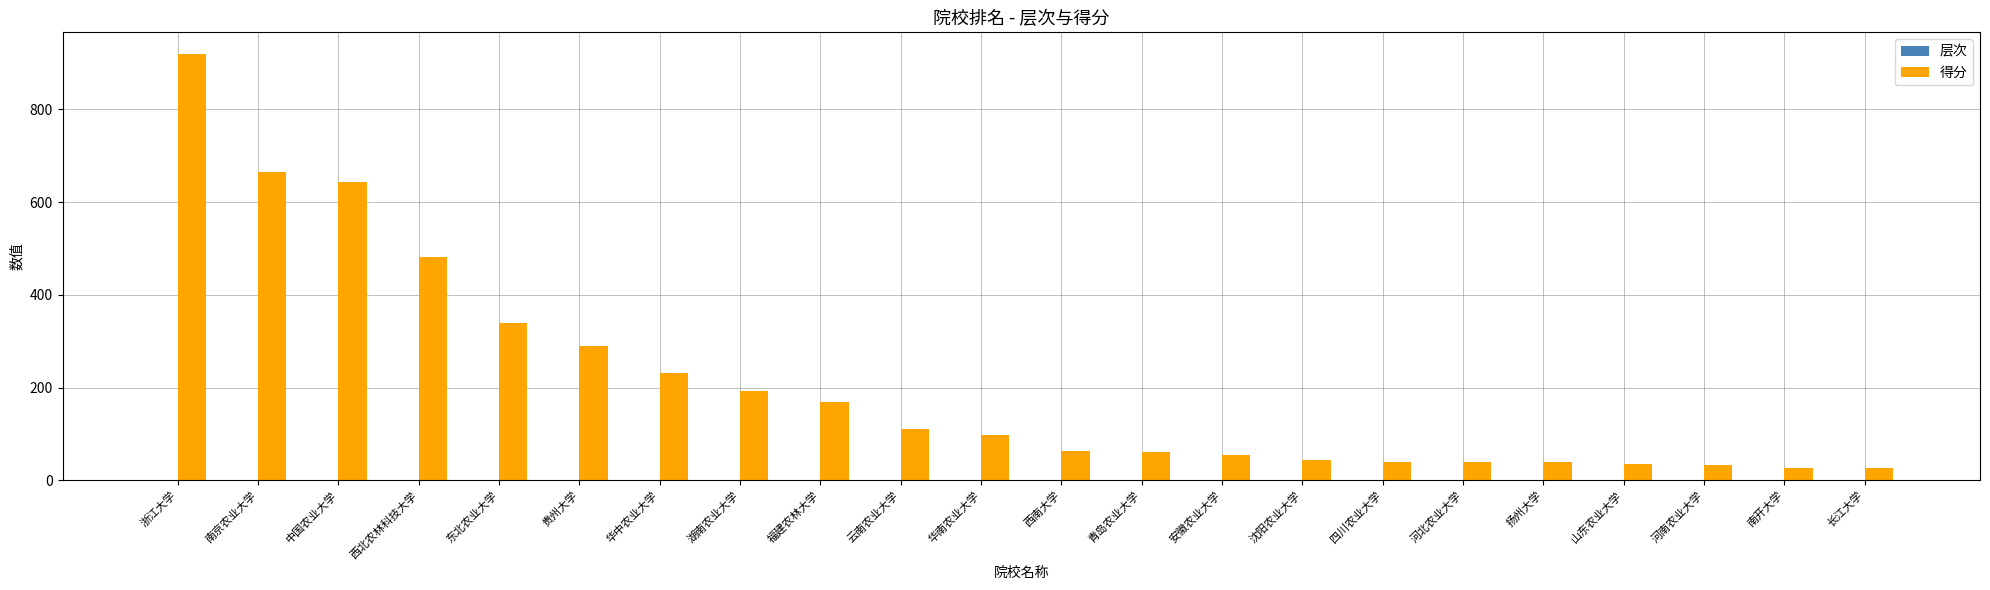

The 得分 series shows 905.0 at 中国农业大学. True or false?

False